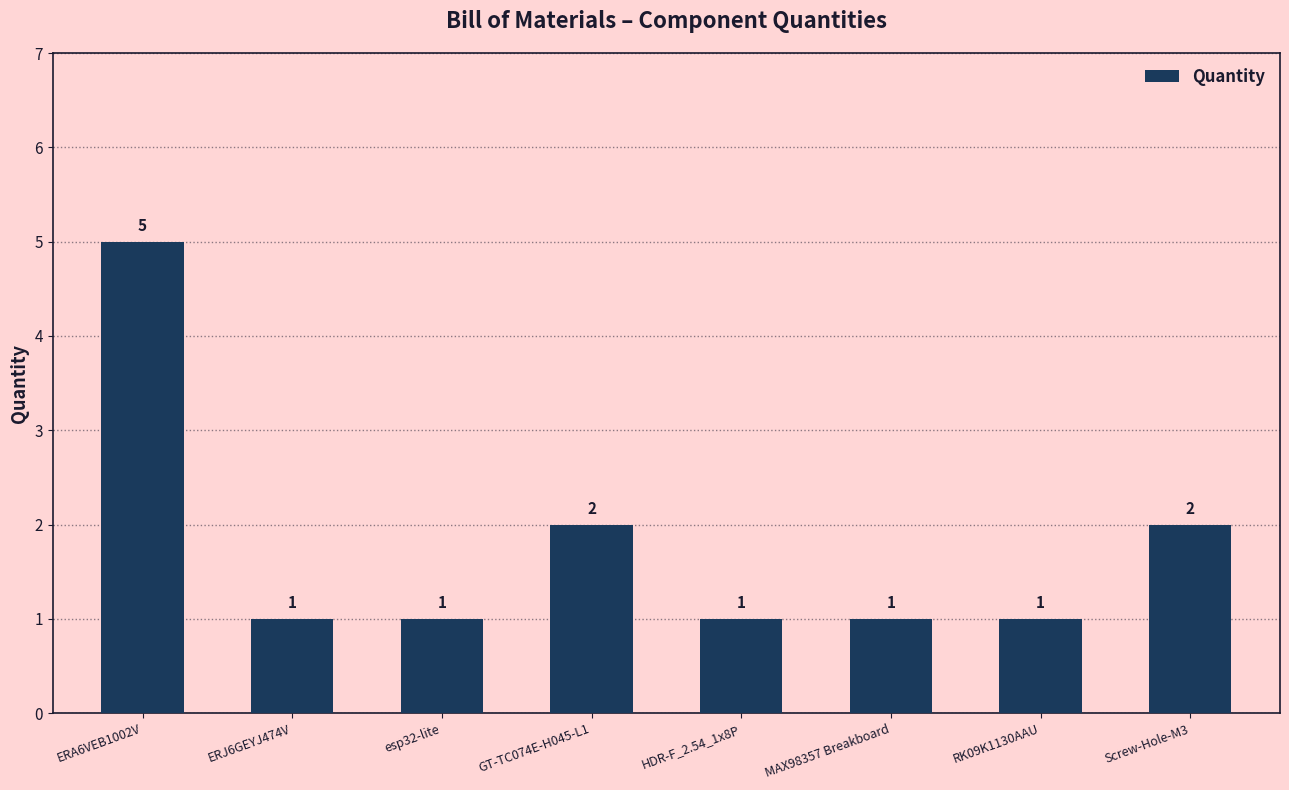

Reading left to right, what are all the values shown in this chart?

ERA6VEB1002V=5	ERJ6GEYJ474V=1	esp32-lite=1	GT-TC074E-H045-L1=2	HDR-F_2.54_1x8P=1	MAX98357 Breakboard=1	RK09K1130AAU=1	Screw-Hole-M3=2